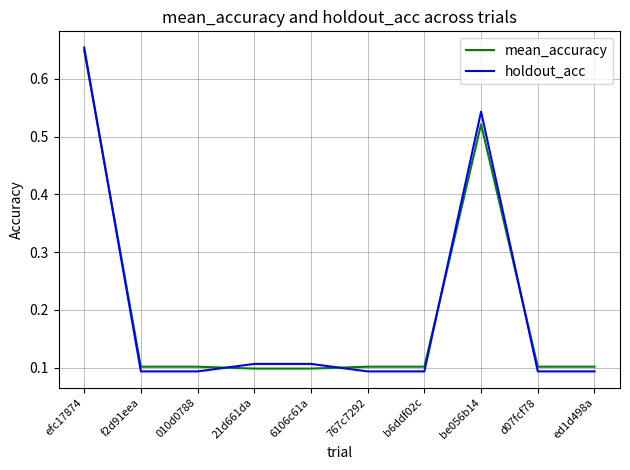

What position from the left is ed1d498a?

10